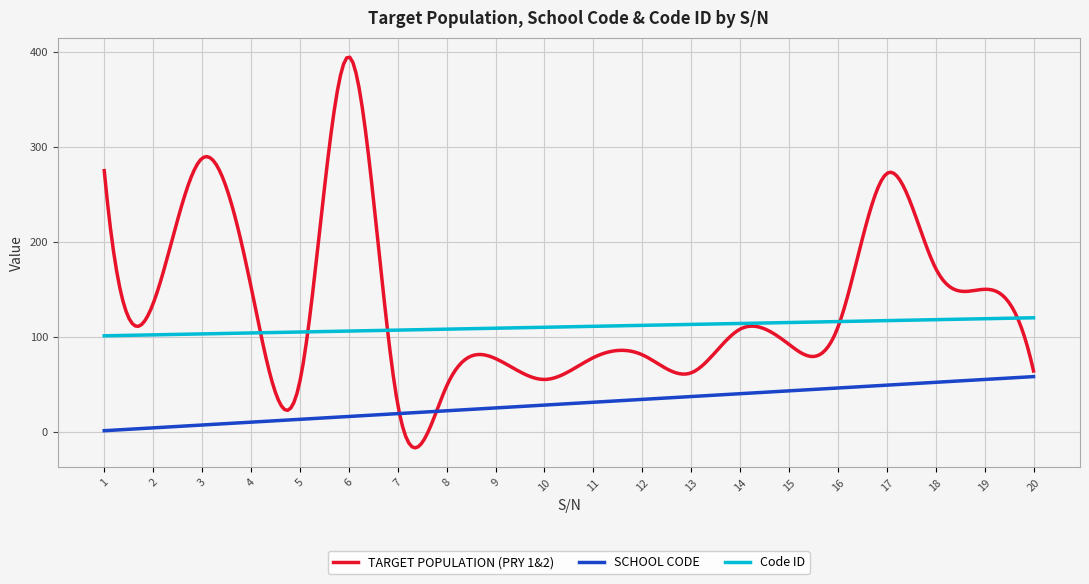

List the series in order of their overall mean, highest first.

TARGET POPULATION (PRY 1&2), Code ID, SCHOOL CODE